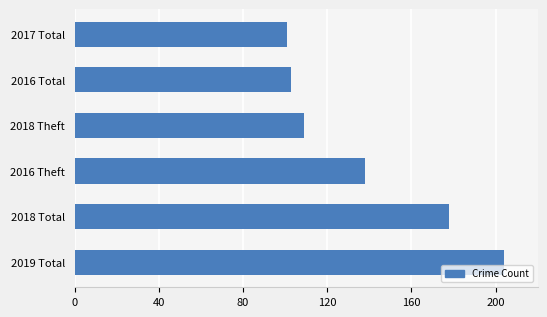

How many values are below 138?

3